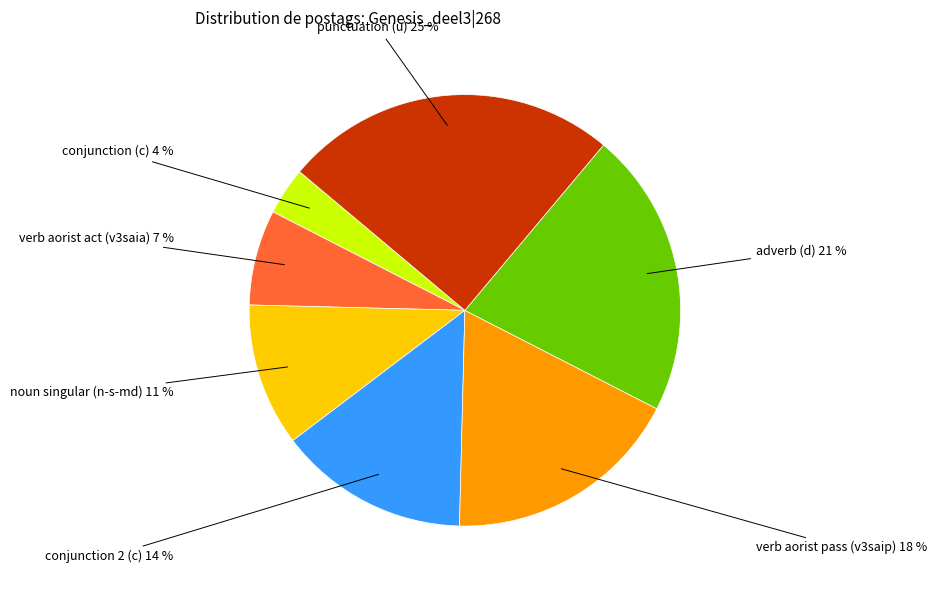

How many slices are in this pie chart?

7